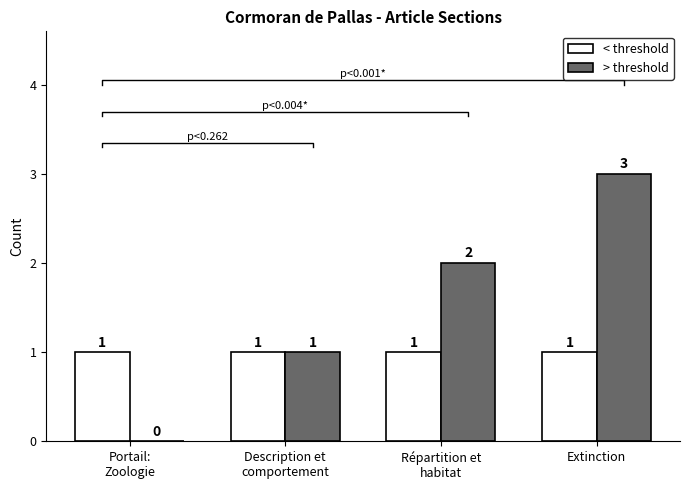

At which label does > threshold first exceed 2?

Extinction